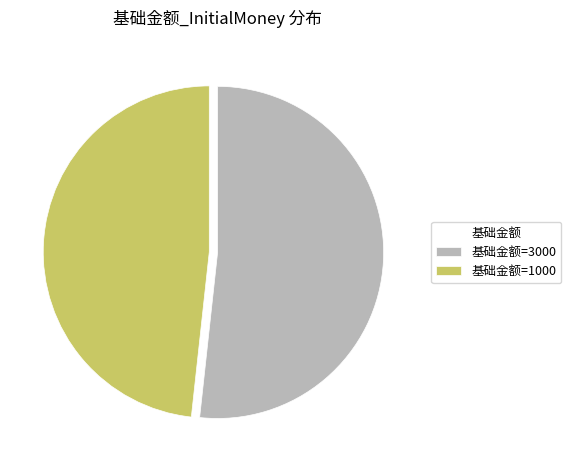

Is there a majority slice in this chart?

Yes